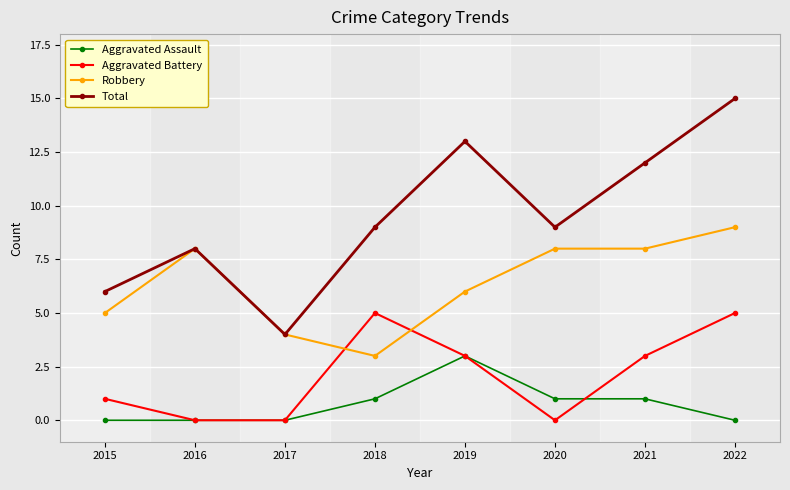

True or false: Aggravated Assault and Total cross at least once.

False